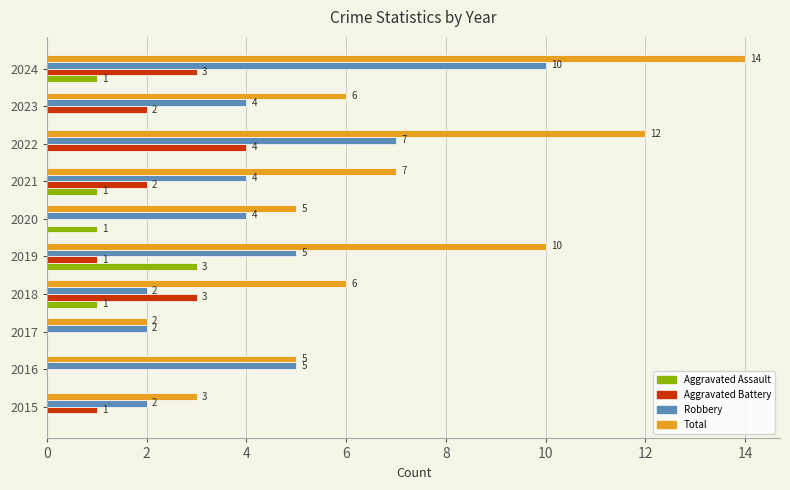

How many Robbery values are between 2 and 5?

8